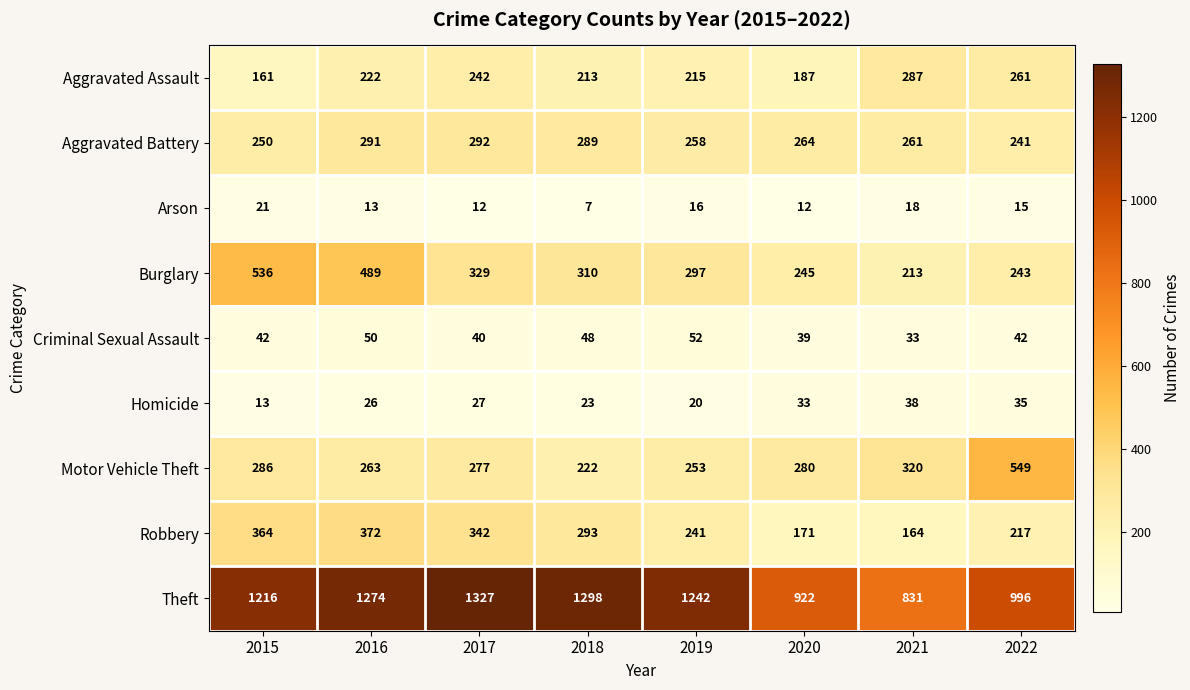

What is the difference between the highest and lowest values at 2020?

910